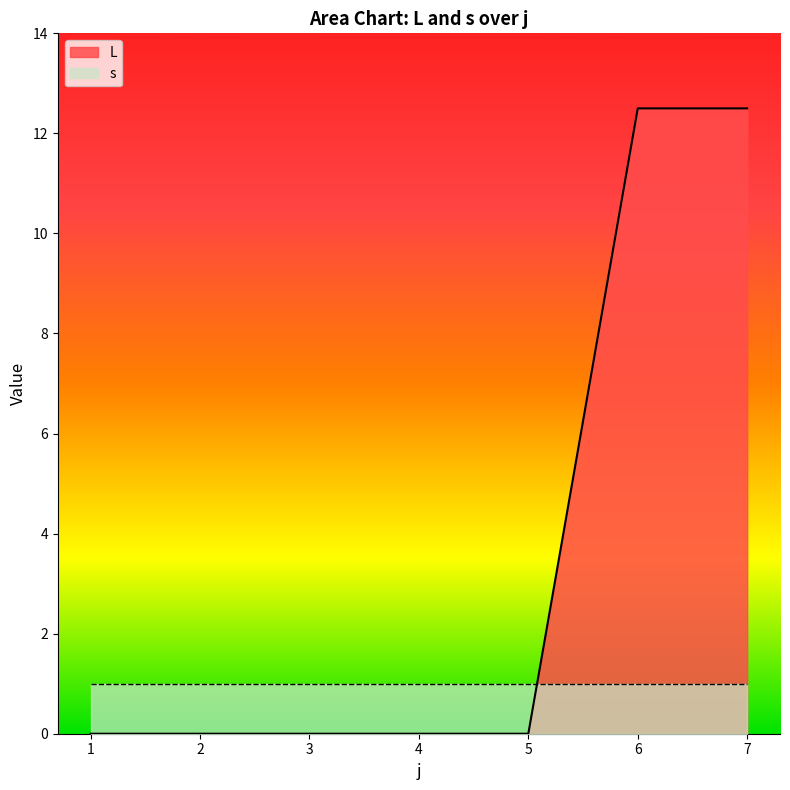

How many data points does each series have?

7